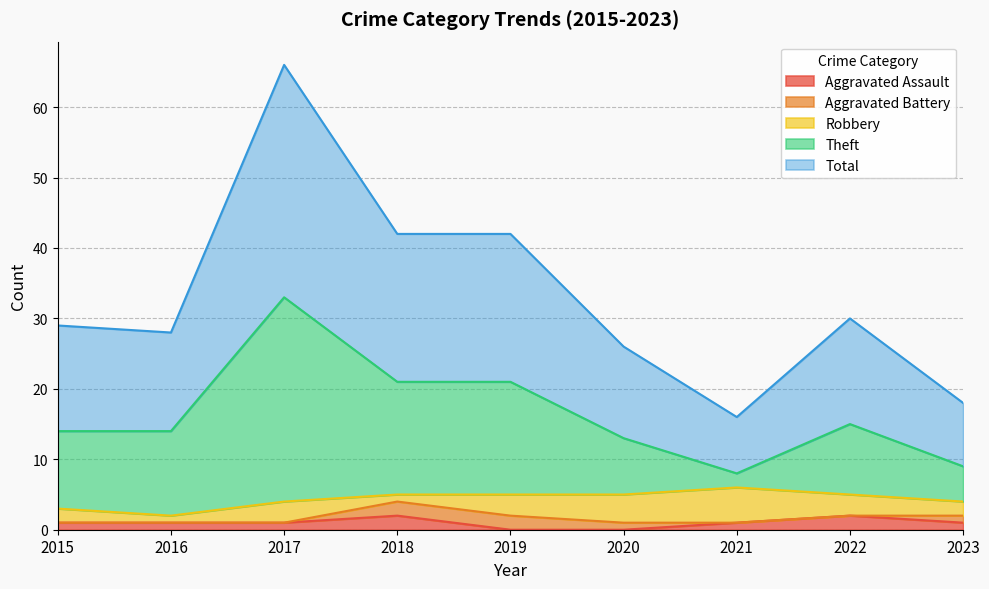

What is the maximum value shown in the chart?

66